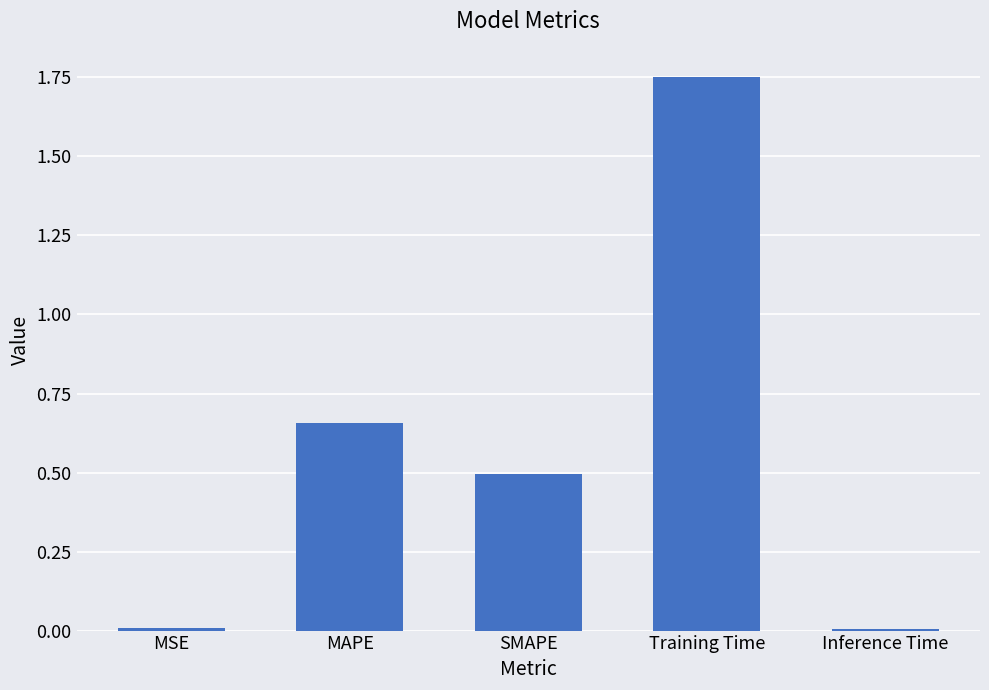

What is the difference between the maximum and minimum values?

1.7